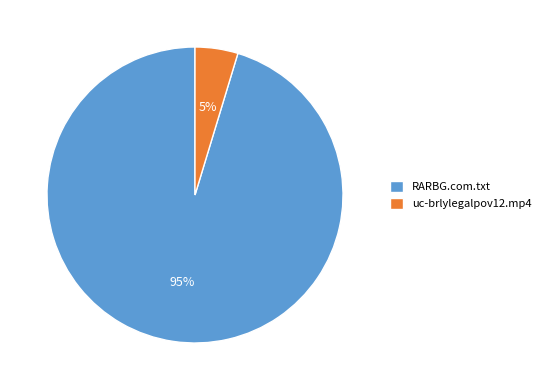

Which has a higher value, RARBG.com.txt or uc-brlylegalpov12.mp4?

RARBG.com.txt